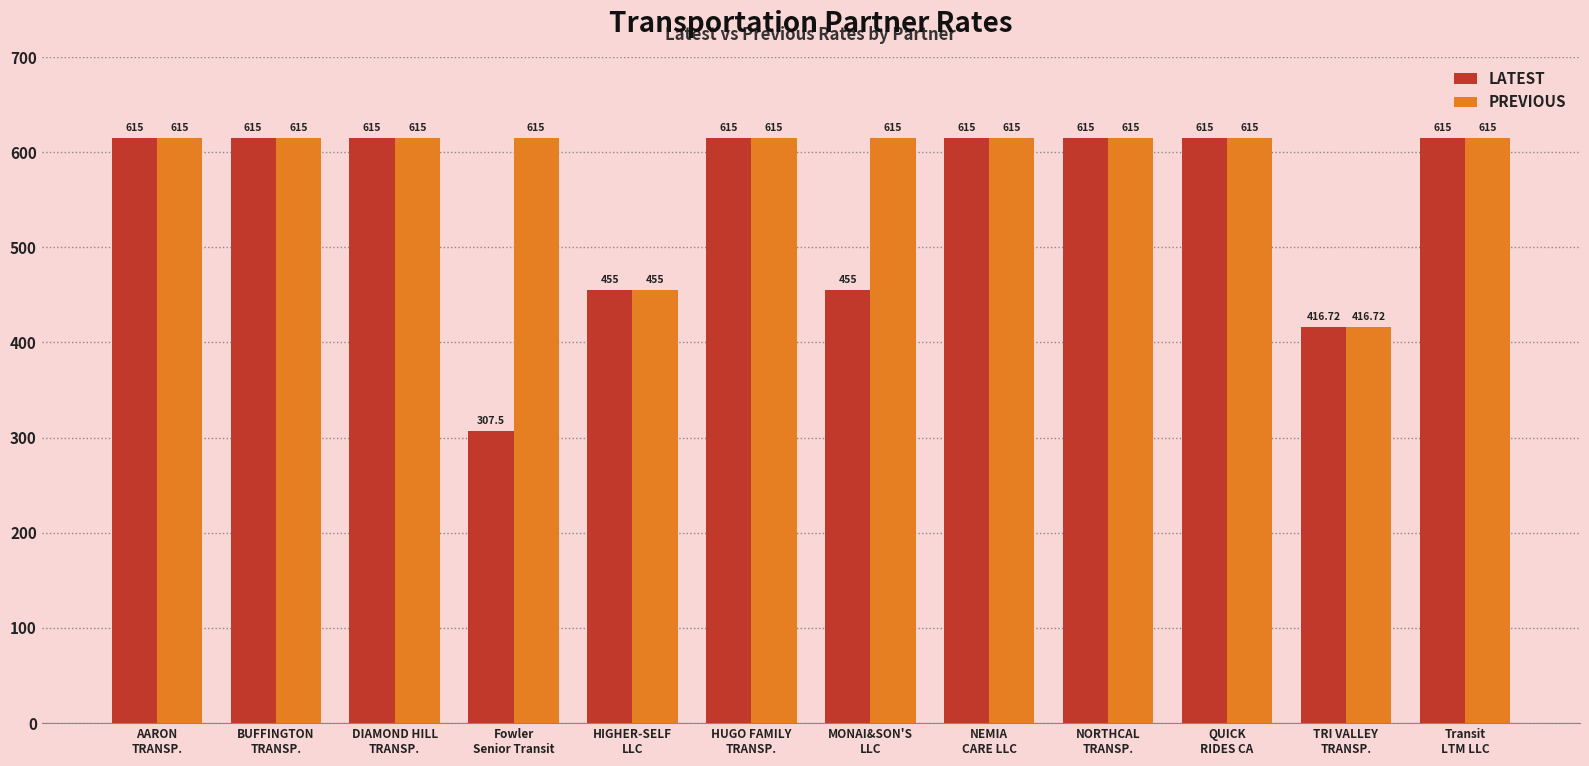

At which label is PREVIOUS closest to 515?

HIGHER-SELF
LLC